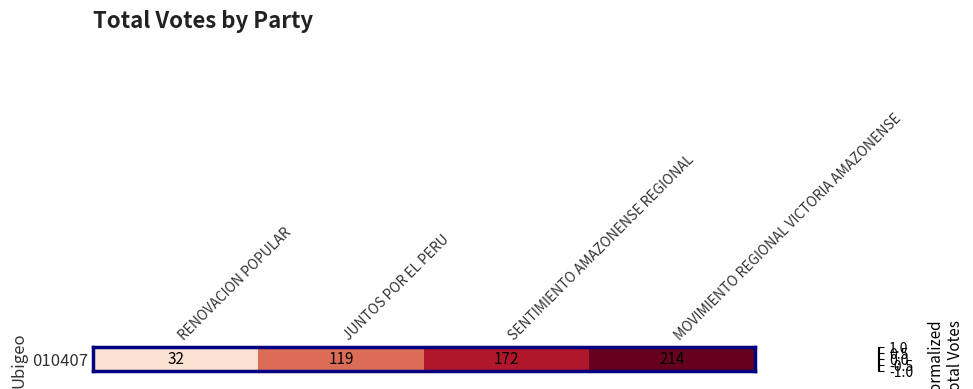

List the labels in order of value, largest first.

MOVIMIENTO REGIONAL VICTORIA AMAZONENSE, SENTIMIENTO AMAZONENSE REGIONAL, JUNTOS POR EL PERU, RENOVACION POPULAR